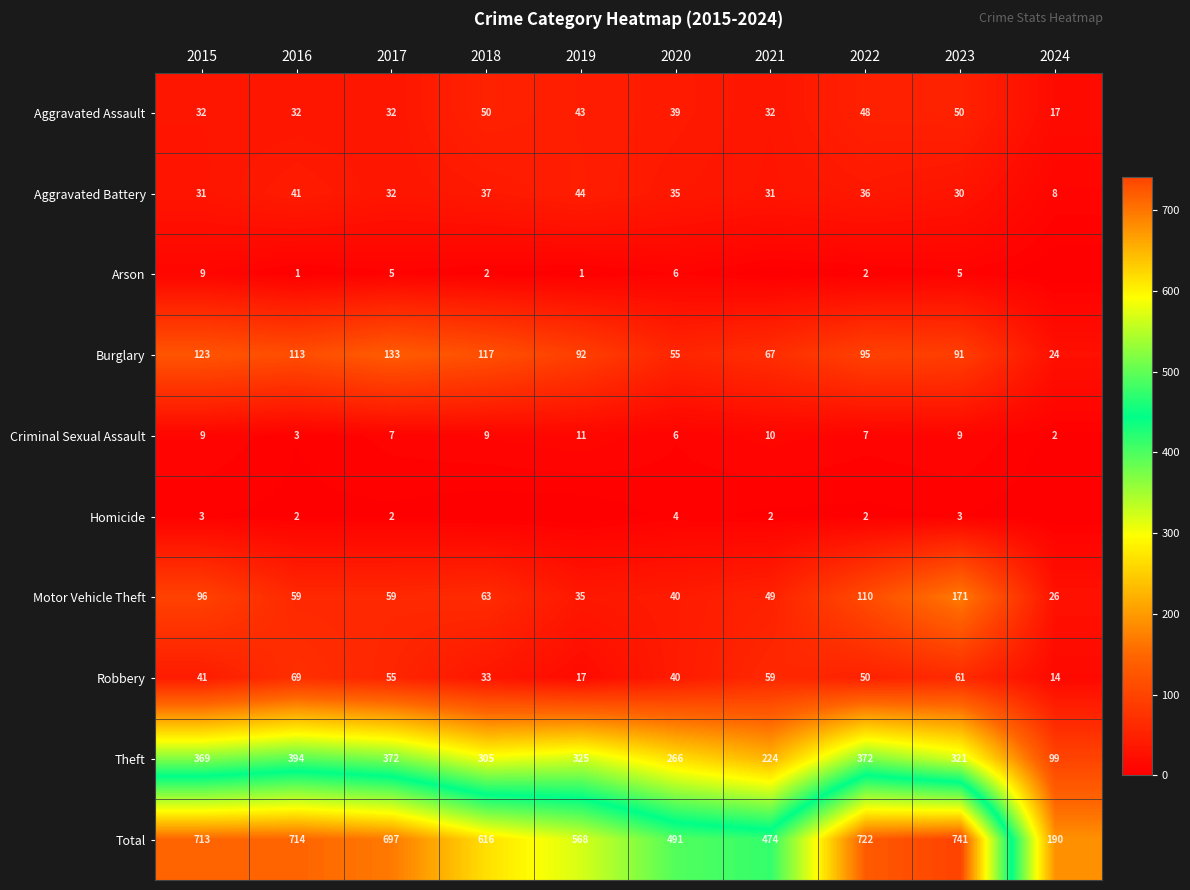

How many data points in Burglary are less than 95?

5